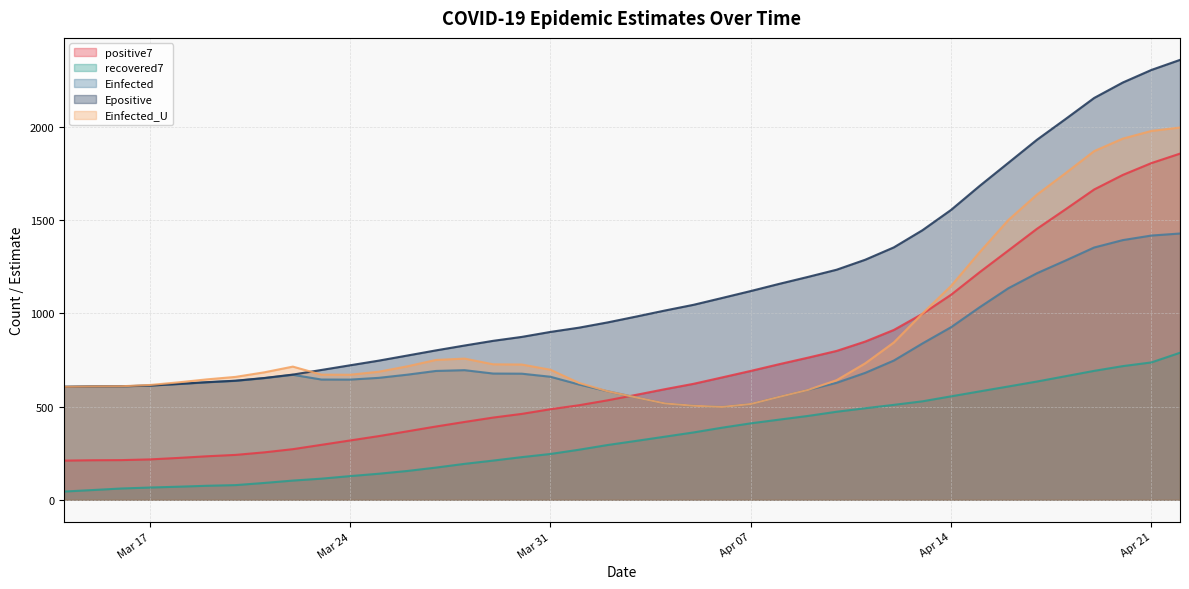

True or false: Einfected has a value of 513.7 at Apr 07.

True